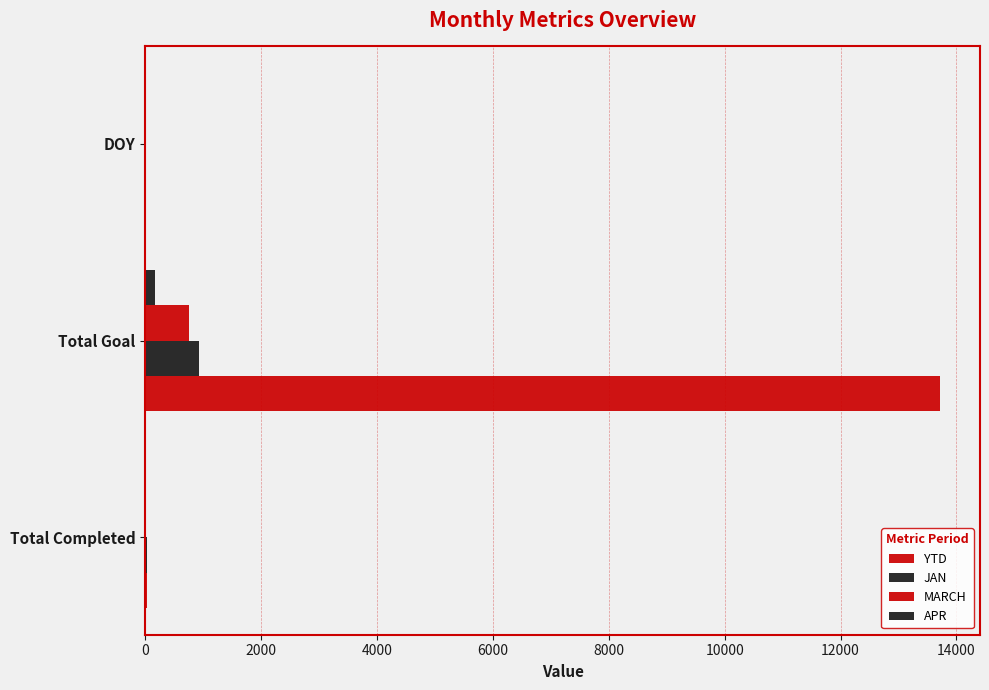

How many data points does each series have?

3